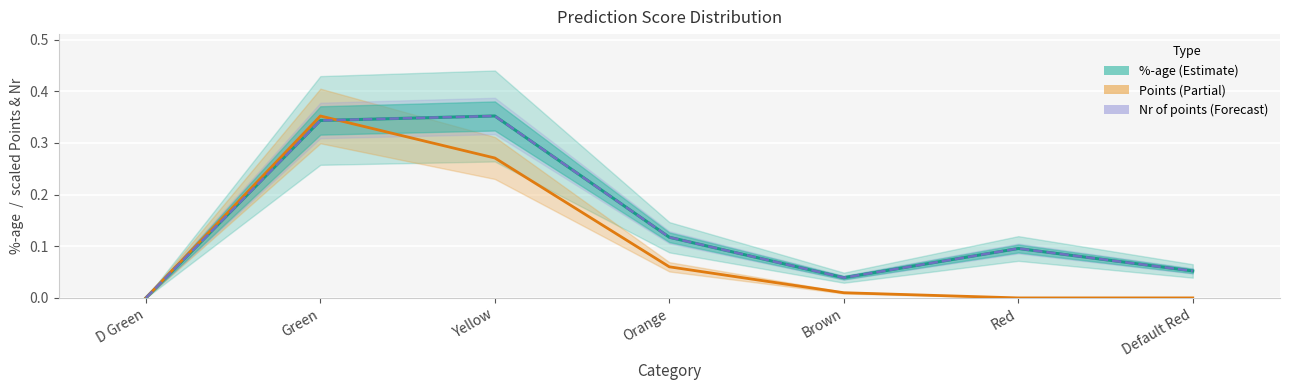

How many interior local peaks does the %-age (Estimate) series have?

2